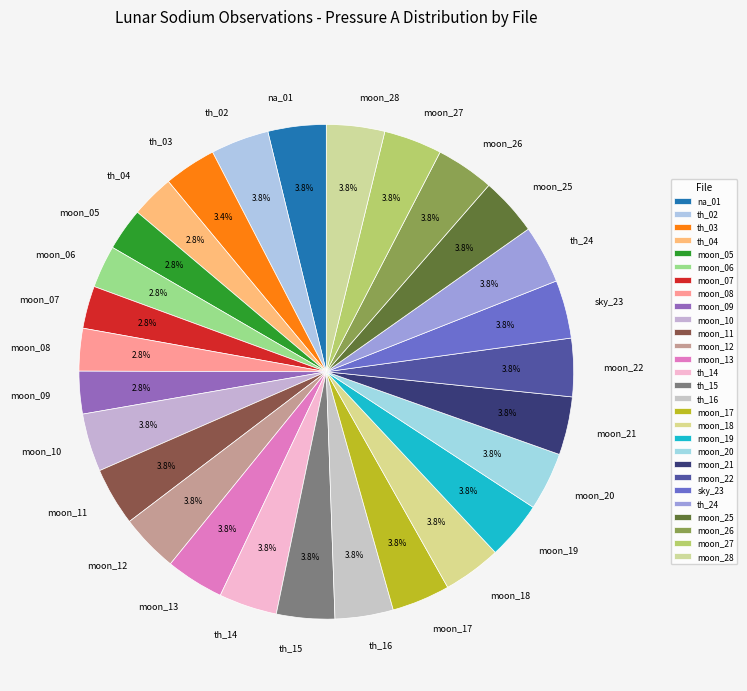

Combined, what portion of the pie is th_02 and na_01?

7.6%